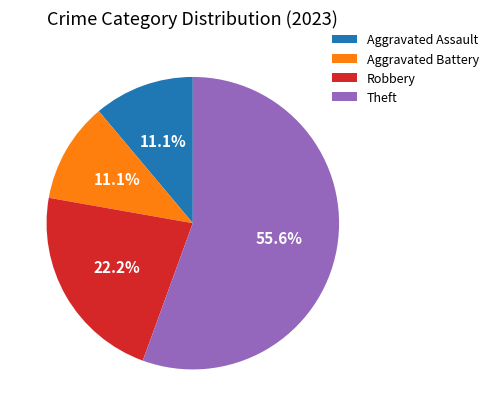

Does any single category account for the majority?

Yes